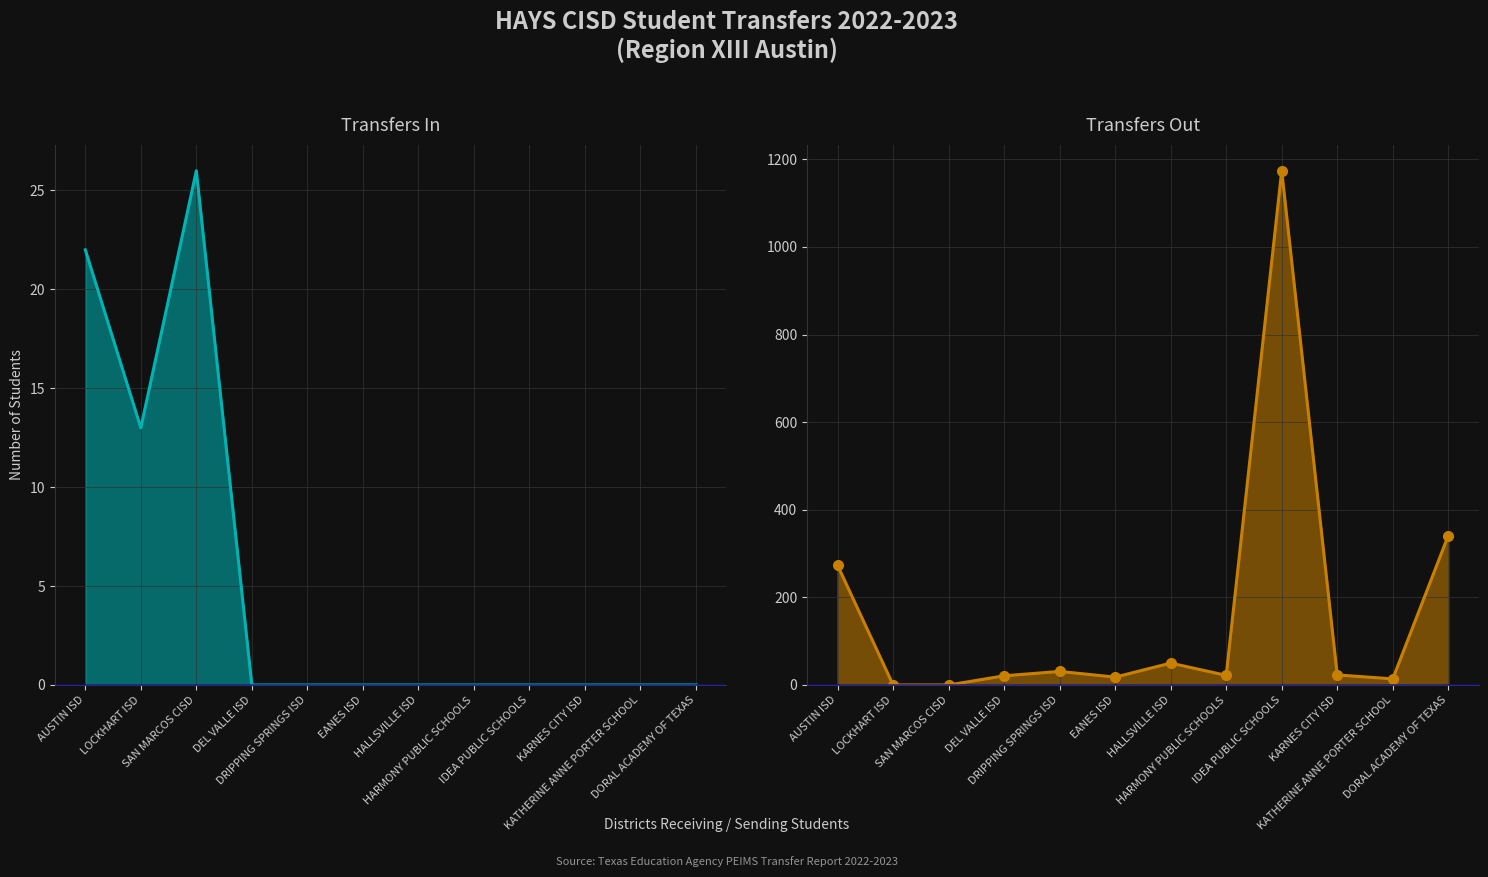

At which label does Transfers Out first exceed 23?

AUSTIN ISD